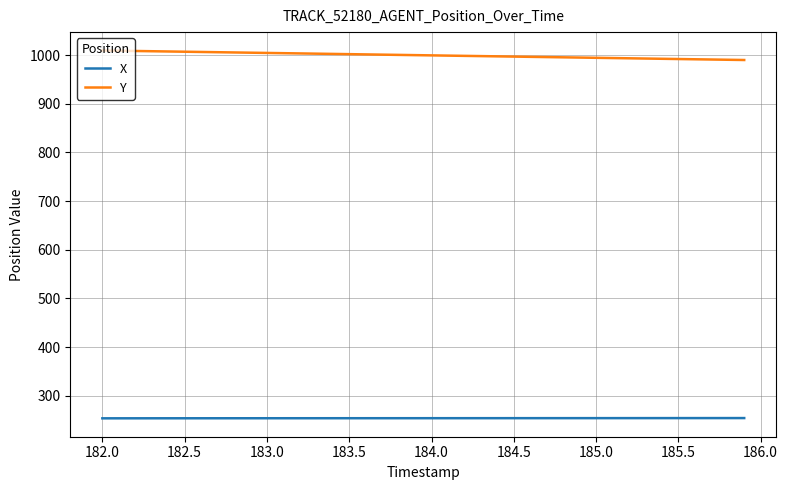

How many lines are shown in the chart?

2